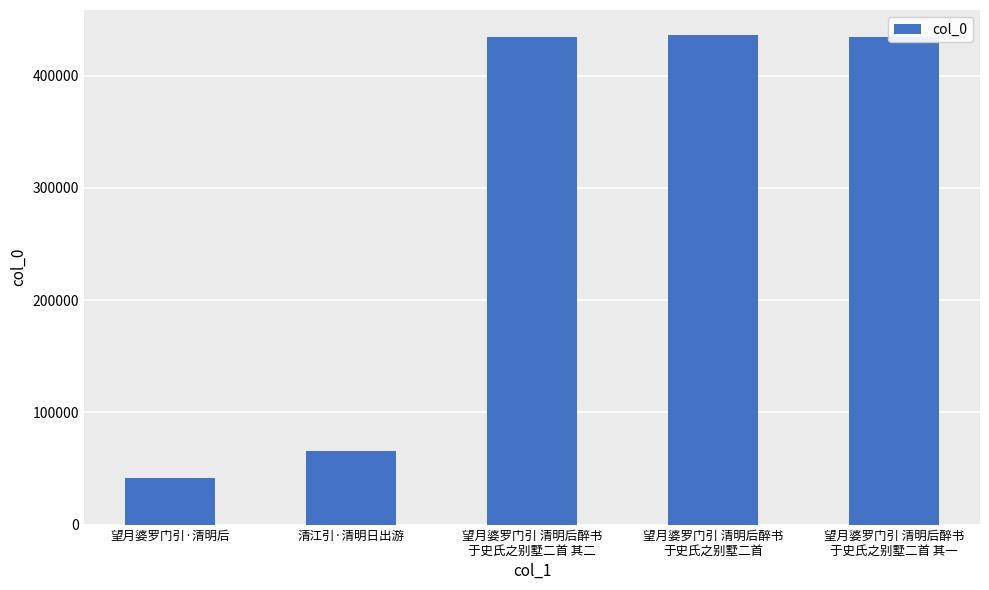

What is the difference between the maximum and second lowest values?

371226